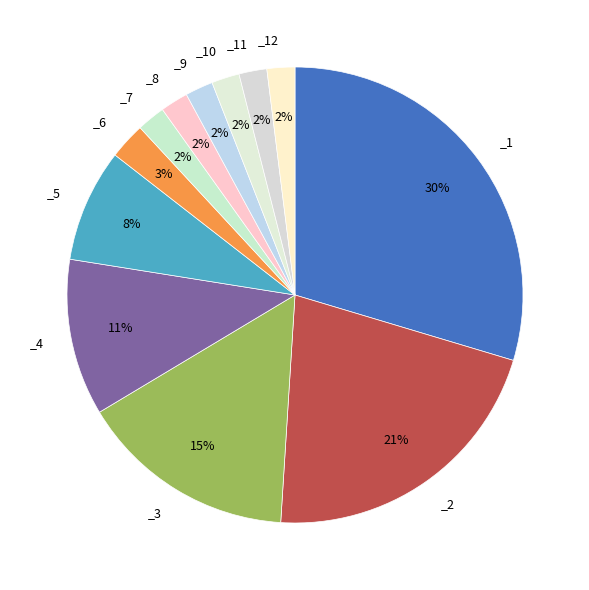

How many slices are in this pie chart?

12